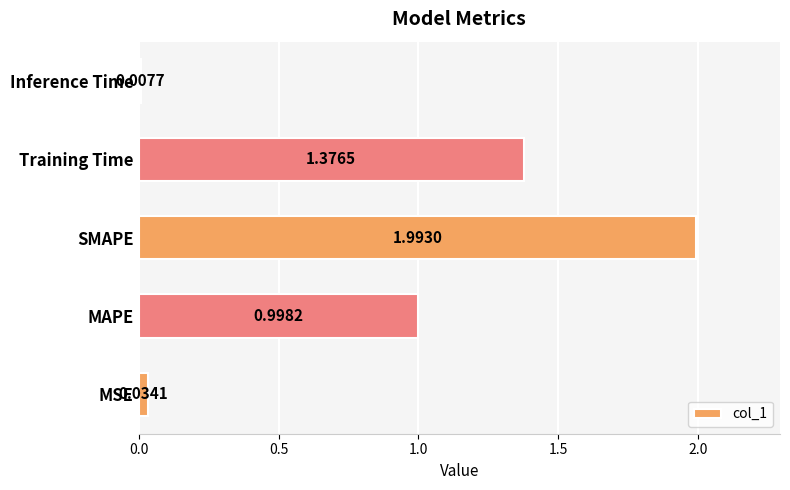

List the labels in order of value, smallest first.

Inference Time, MSE, MAPE, Training Time, SMAPE